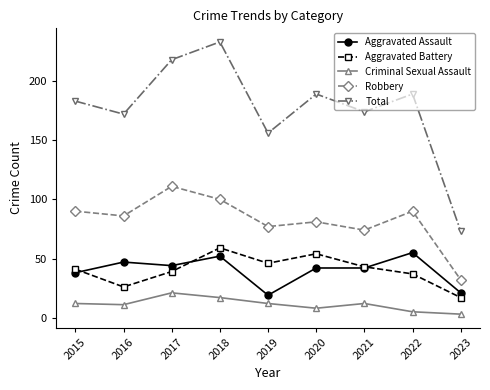

How many values in the Total series are below 183?

4